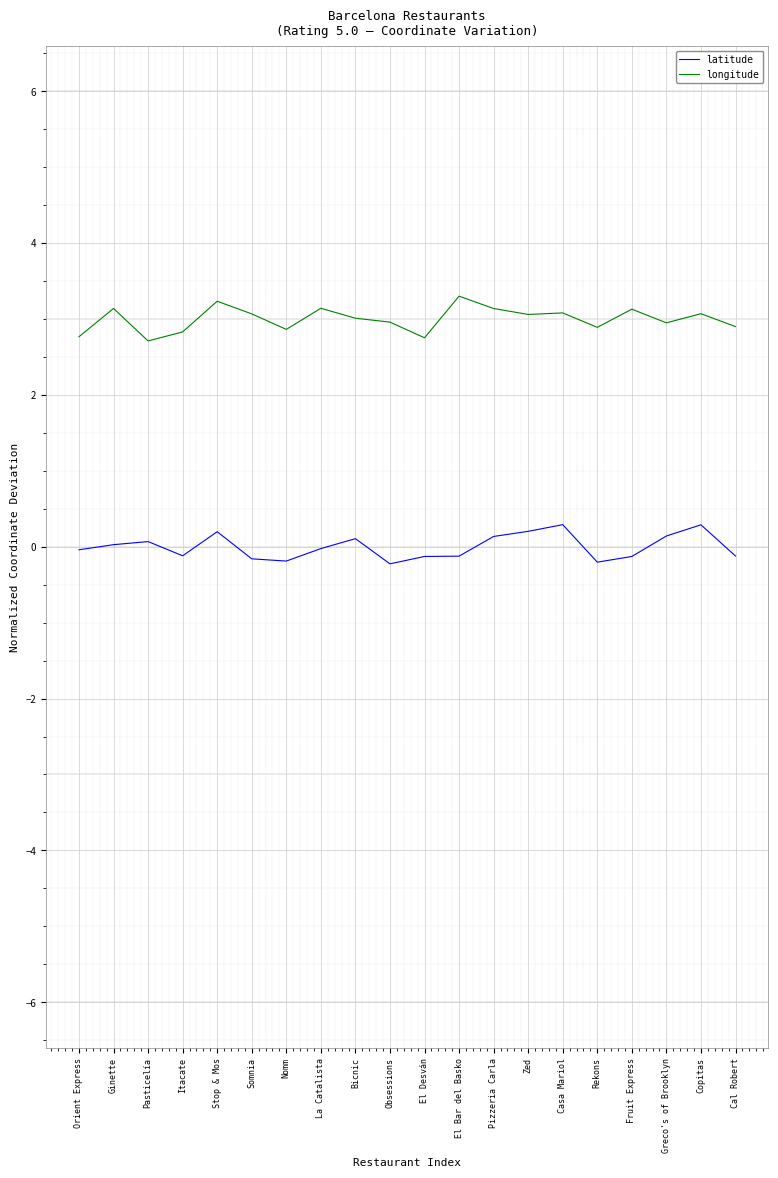

Is the value of latitude at Fruit Express greater than the value of longitude at Somnia?

No